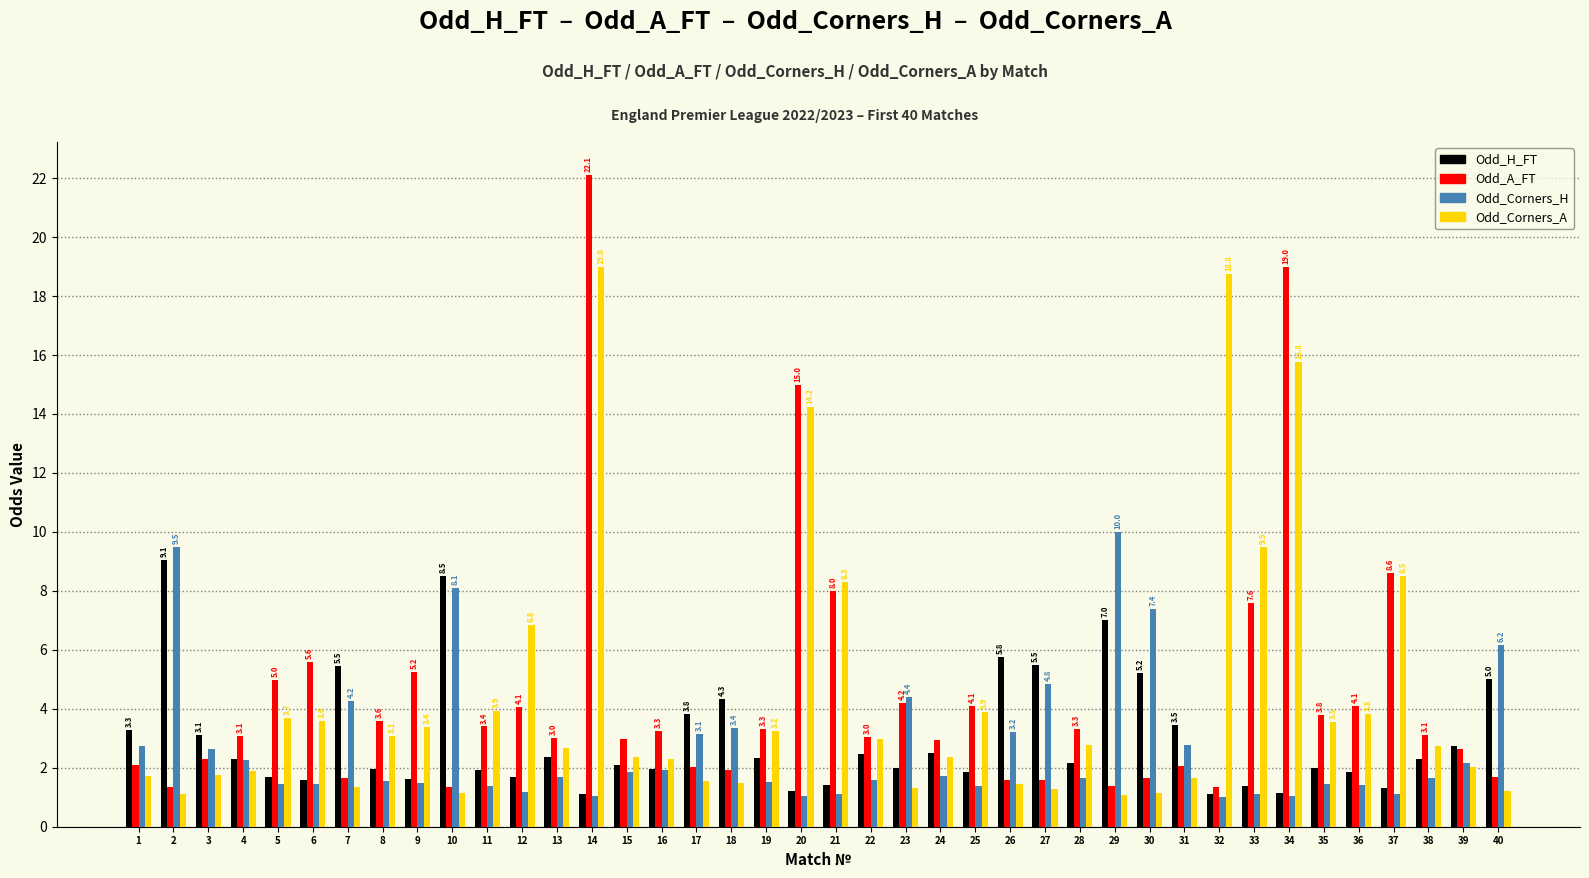

Count the number of categories in the chart.

40